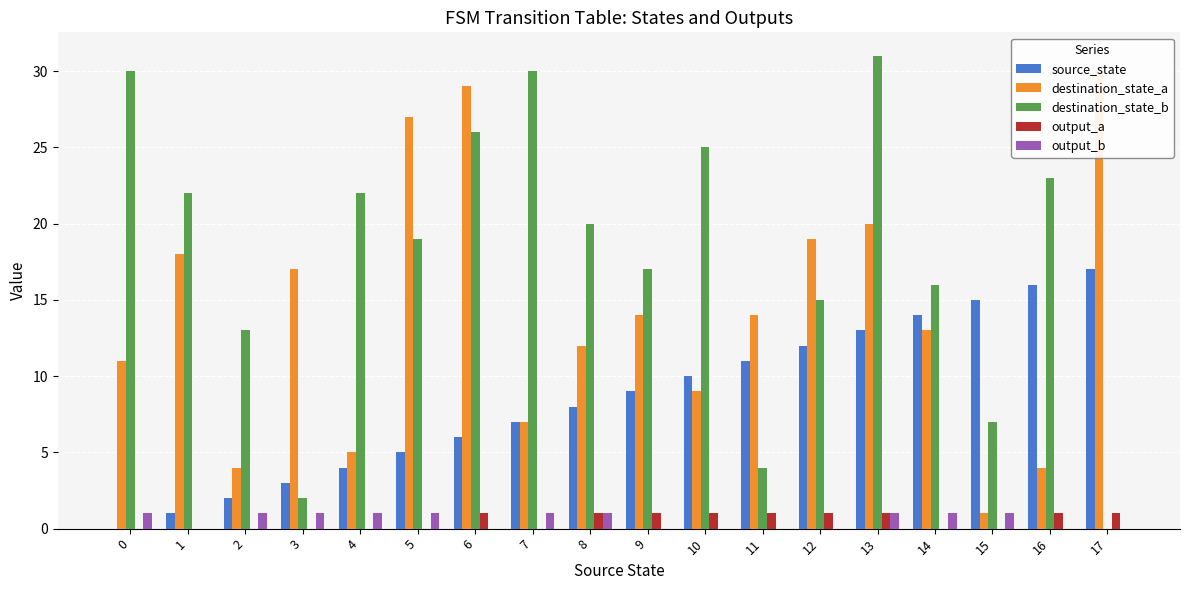

True or false: output_a has a value of 1 at 10.

True